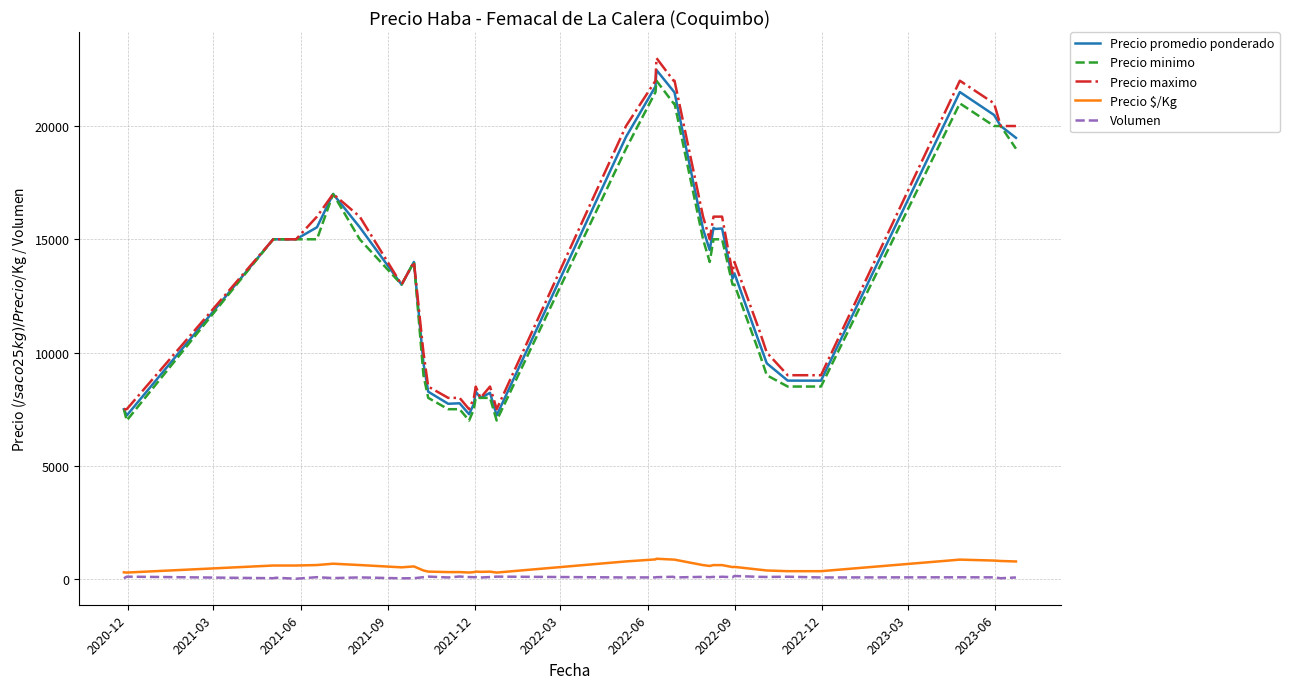

What is the greatest value displayed?

23000